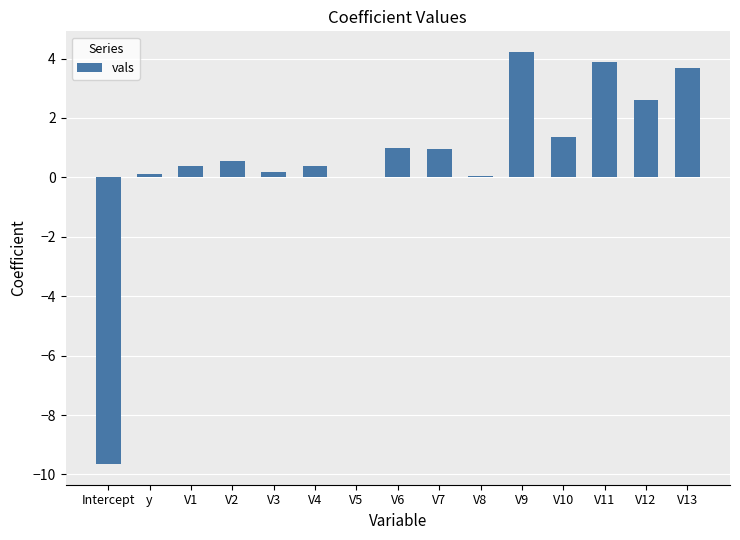

Is it true that the value at V13 is 6.0?

False